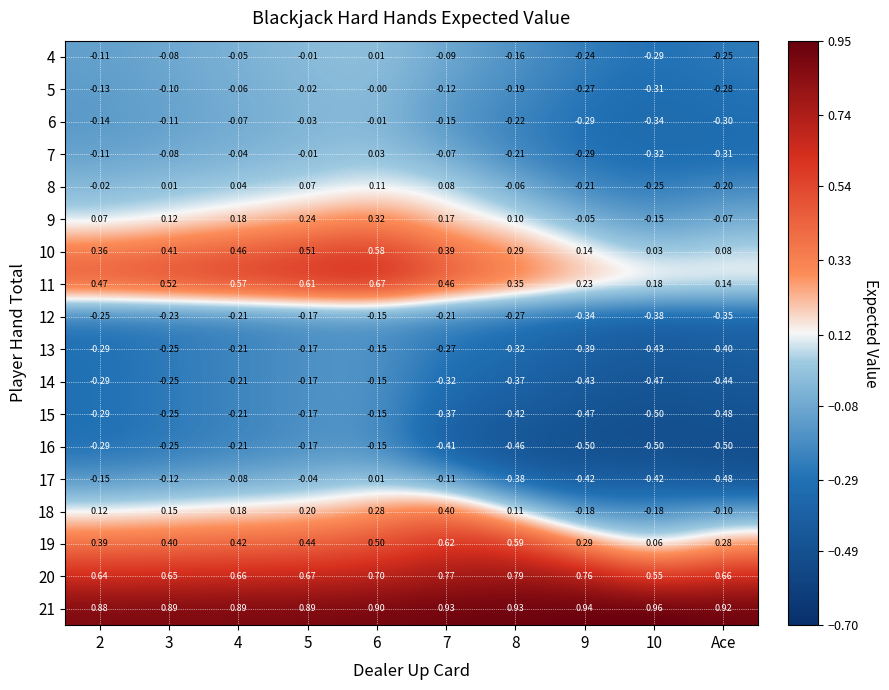

Where is 18 nearest to the value 0?

Ace